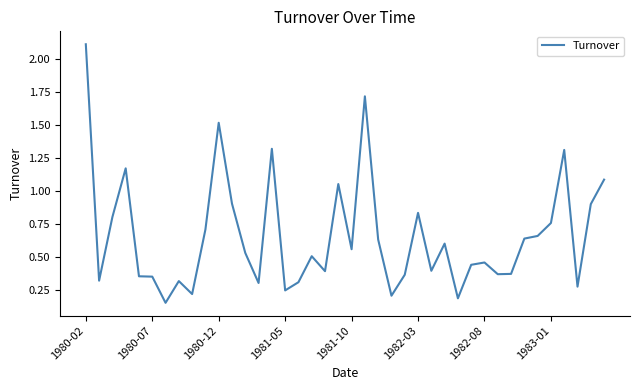

What is the maximum value shown in the chart?

2.1